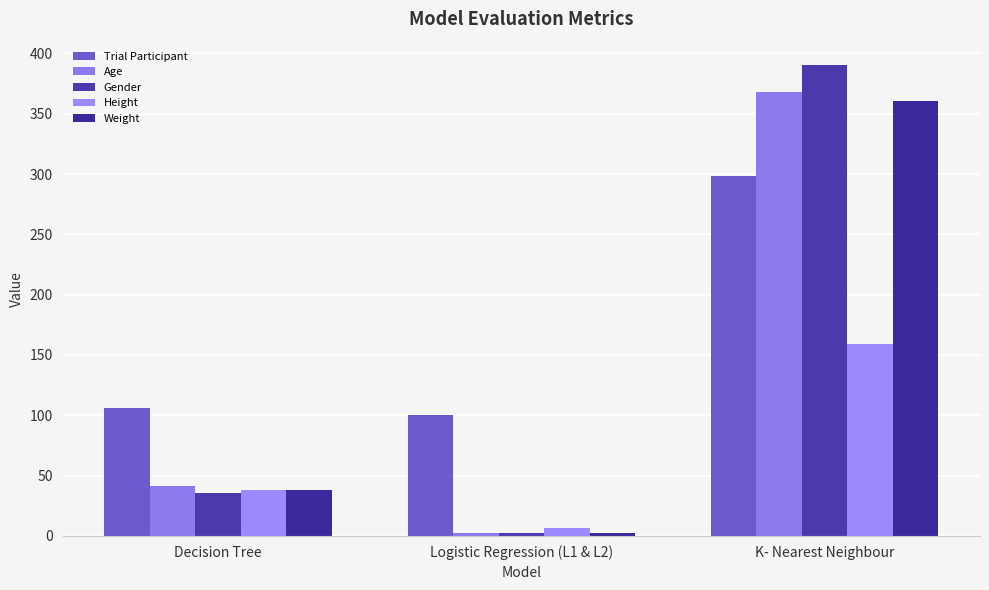

At how many categories does at least one series exceed 273?

1